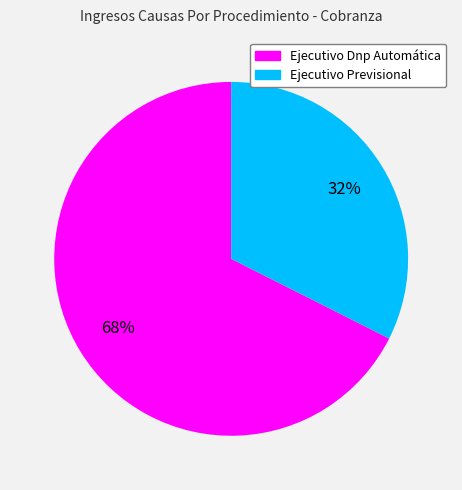

To the nearest percent, what portion does Ejecutivo Dnp Automática represent?

68%